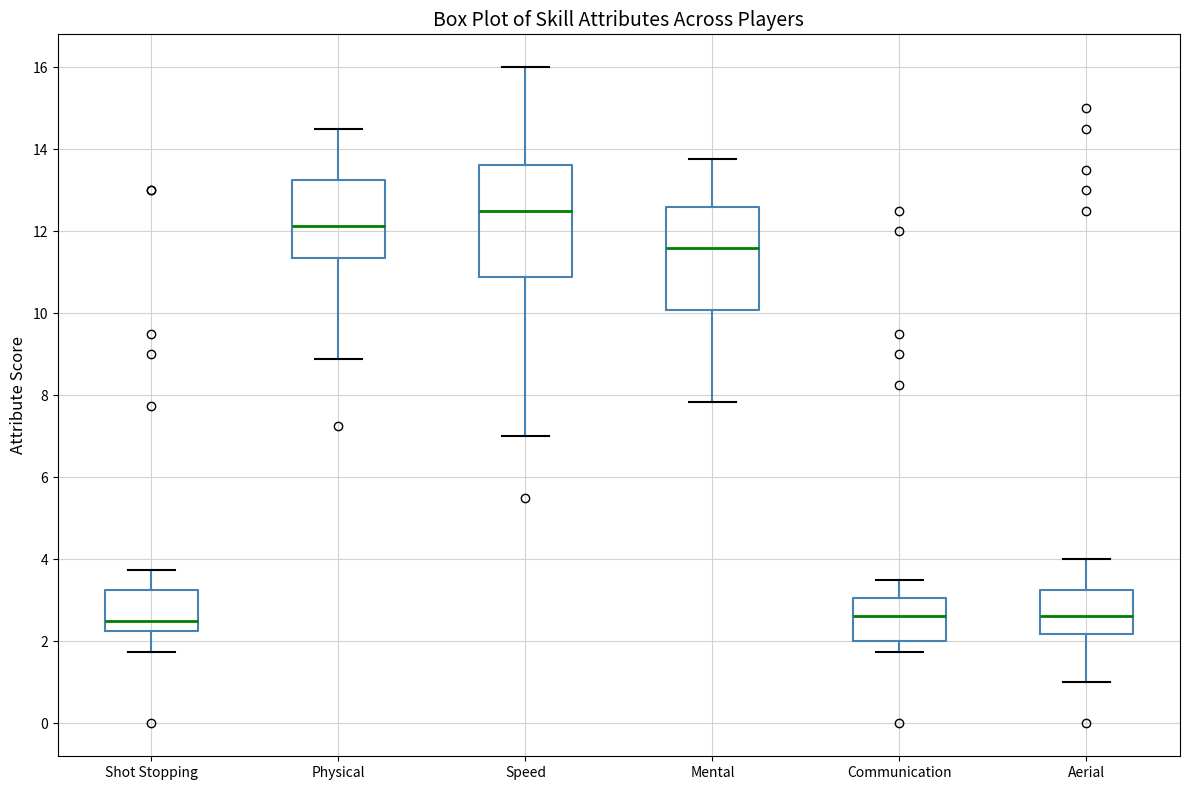

Reading left to right, read every box against the y-axis: the position of its median line, the range the box covers, and the ends of its whiskers. The values are not printed on the chart, so give them approximately, as read against the axis.

Shot Stopping: median 2.6, box 2.2 to 3.2, whiskers 1.8 to 3.8
Physical: median 12.2, box 11.4 to 13.2, whiskers 8.8 to 14.6
Speed: median 12.6, box 10.8 to 13.6, whiskers 7.0 to 16.0
Mental: median 11.6, box 10.0 to 12.6, whiskers 7.8 to 13.8
Communication: median 2.6, box 2.0 to 3.0, whiskers 1.8 to 3.6
Aerial: median 2.6, box 2.2 to 3.2, whiskers 1.0 to 4.0